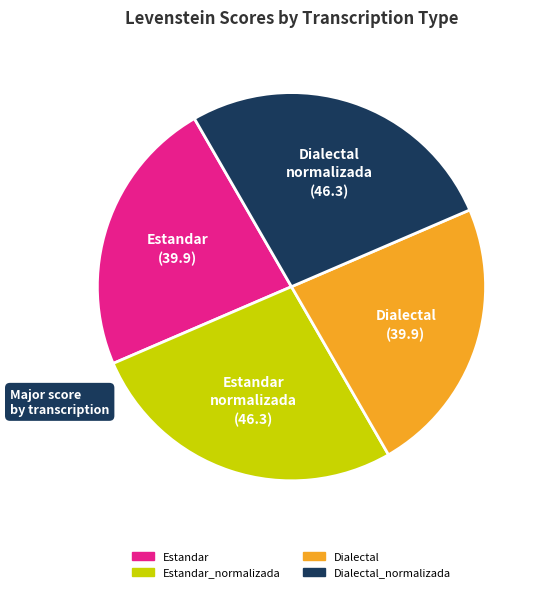

Does any single category account for the majority?

No